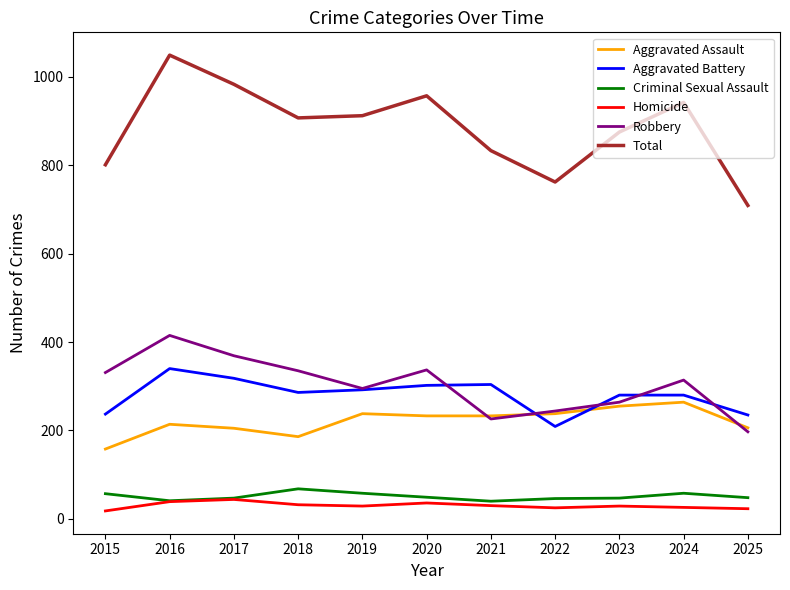

How many categories are shown in the chart?

11